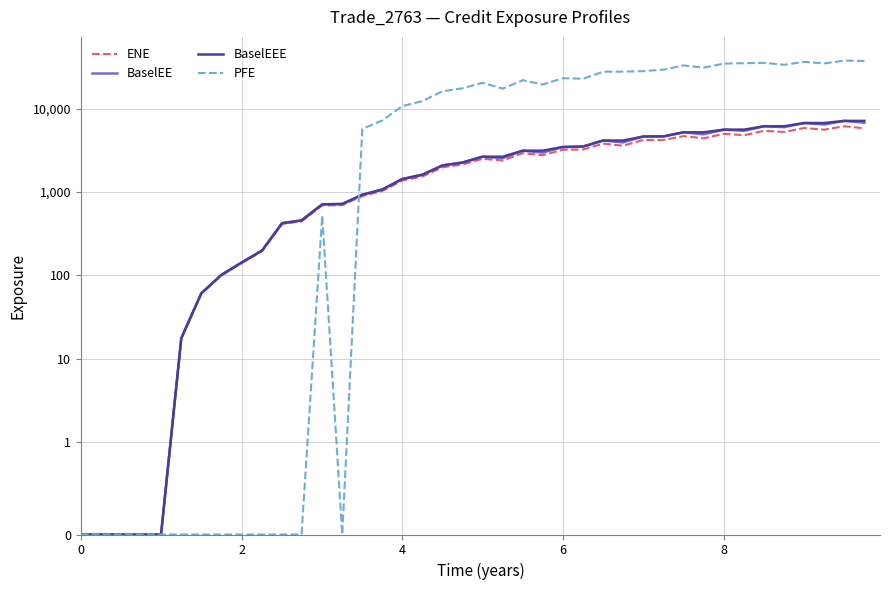

Reading left to right, list all the values displayed in this chart.

ENE: 0.0	0.0	0.0	0.0	0.0	17.4	60.2	99.2	139.6	194.9	413.8	444.5	692.0	696.1	895.9	1030.6	1373.3	1542.2	1983.6	2138.7	2506.2	2398.3	2936.2	2771.4	3220.2	3250.1	3817.4	3602.3	4222.4	4217.8	4696.6	4422.7	5005.3	4818.2	5438.9	5272.1	5882.6	5617.4	6170.6	5835.4
BaselEE: 0.0	0.0	0.0	0.0	0.0	17.6	61.0	100.8	142.1	199.0	423.8	456.5	712.9	719.5	929.3	1072.7	1434.2	1616.9	2087.8	2259.8	2658.6	2555.5	3142.5	2979.0	3476.9	3525.8	4160.9	3944.7	4645.9	4664.8	5221.2	4942.1	5622.8	5441.4	6175.1	6017.6	6750.2	6481.9	7160.1	6808.9
BaselEEE: 0.0	0.0	0.0	0.0	0.0	17.6	61.0	100.8	142.1	199.0	423.8	456.5	712.9	719.5	929.3	1072.7	1434.2	1616.9	2087.8	2259.8	2658.6	2658.6	3142.5	3142.5	3476.9	3525.8	4160.9	4160.9	4645.9	4664.8	5221.2	5221.2	5622.8	5622.8	6175.1	6175.1	6750.2	6750.2	7160.1	7160.1
PFE: 0.0	0.0	0.0	0.0	0.0	0.0	0.0	0.0	0.0	0.0	0.0	0.0	523.0	0.0	5754.8	7243.8	10764.7	12373.5	16256.0	17599.0	20493.0	17463.2	22045.4	19566.5	23280.9	22992.0	27894.6	27926.1	28305.7	29486.3	33168.6	31182.7	34903.2	35239.8	35644.9	33809.1	36566.2	35098.9	37920.7	37459.8